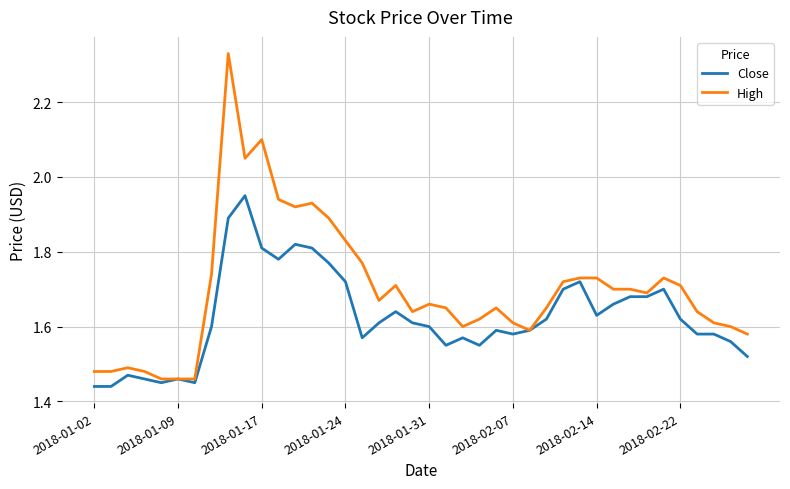

Which series has the largest range (max minus min)?

High